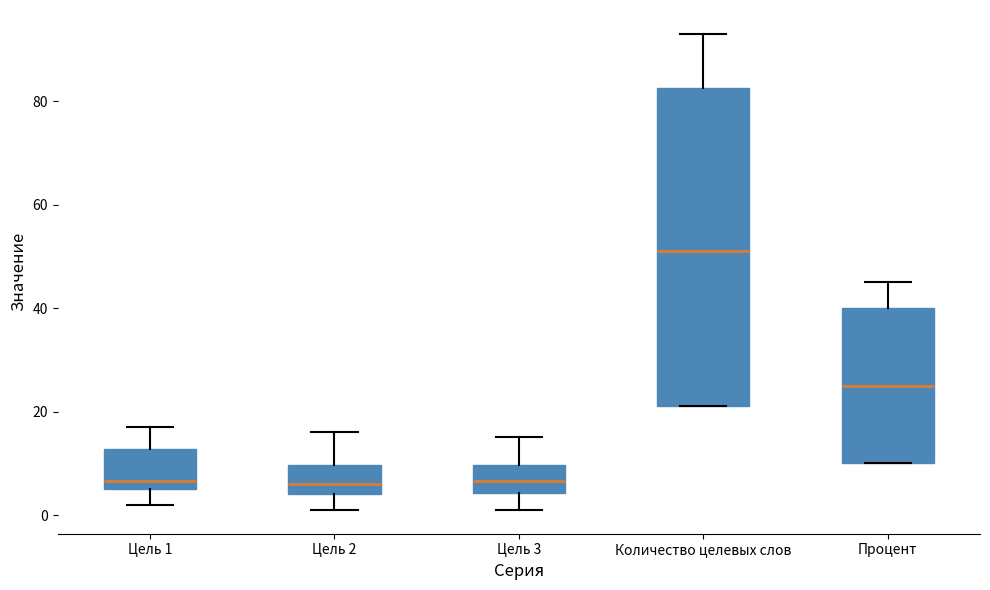

Reading left to right, read every box against the y-axis: the position of its median line, the range the box covers, and the ends of its whiskers. The values are not printed on the chart, so give them approximately, as read against the axis.

Цель 1: median 6 (just above the box's lower edge), box 6 to 12, whiskers 2 to 18
Цель 2: median 6, box 4 to 10, whiskers 2 to 16
Цель 3: median 6, box 4 to 10, whiskers 2 to 16
Количество целевых слов: median 52, box 22 to 82, whiskers 22 to 94
Процент: median 26, box 10 to 40, whiskers 10 to 46